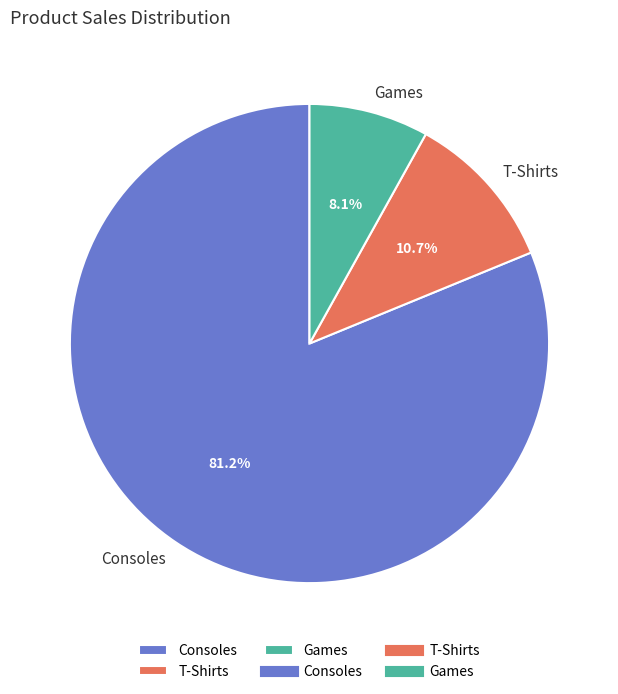

What is the ratio of the value at T-Shirts to the value at Consoles?

0.1